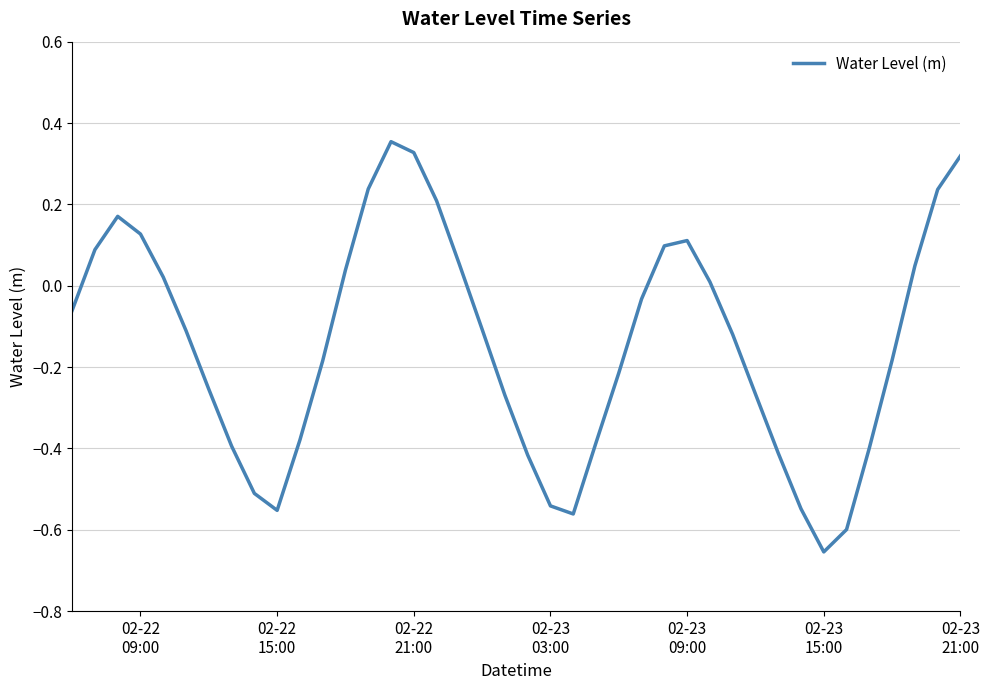

What is the difference between the maximum and minimum values?

1.0